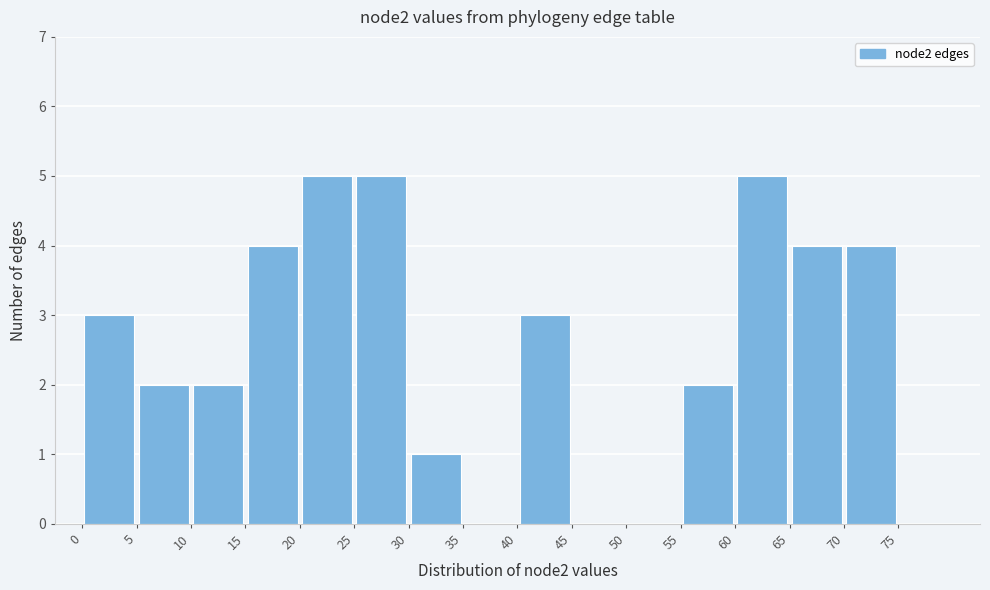

Reading left to right, list every bar in this chart as the range it spans on the x-axis followed by its height. The values are not printed on the chart, so give them approximately, as read against the axis.

0 to 5: 3
5 to 10: 2
10 to 15: 2
15 to 20: 4
20 to 25: 5
25 to 30: 5
30 to 35: 1
35 to 40: 0
40 to 45: 3
45 to 50: 0
50 to 55: 0
55 to 60: 2
60 to 65: 5
65 to 70: 4
70 to 75: 4
75 to 80: 0